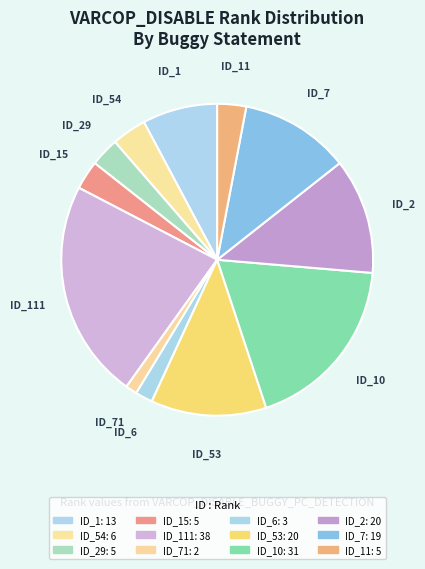

The ID_53 slice represents 3% of the pie. True or false?

False